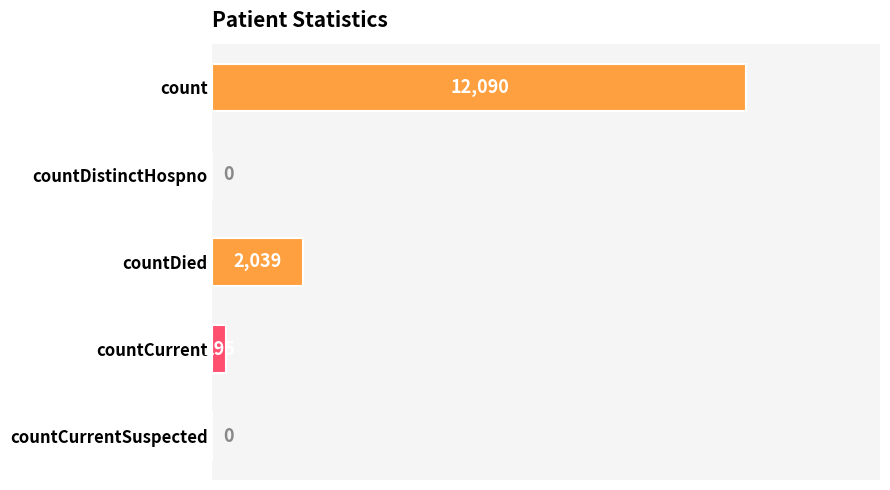

Reading top to bottom, transcribe all the data shown in this chart.

count=12090	countDistinctHospno=0	countDied=2039	countCurrent=295	countCurrentSuspected=0